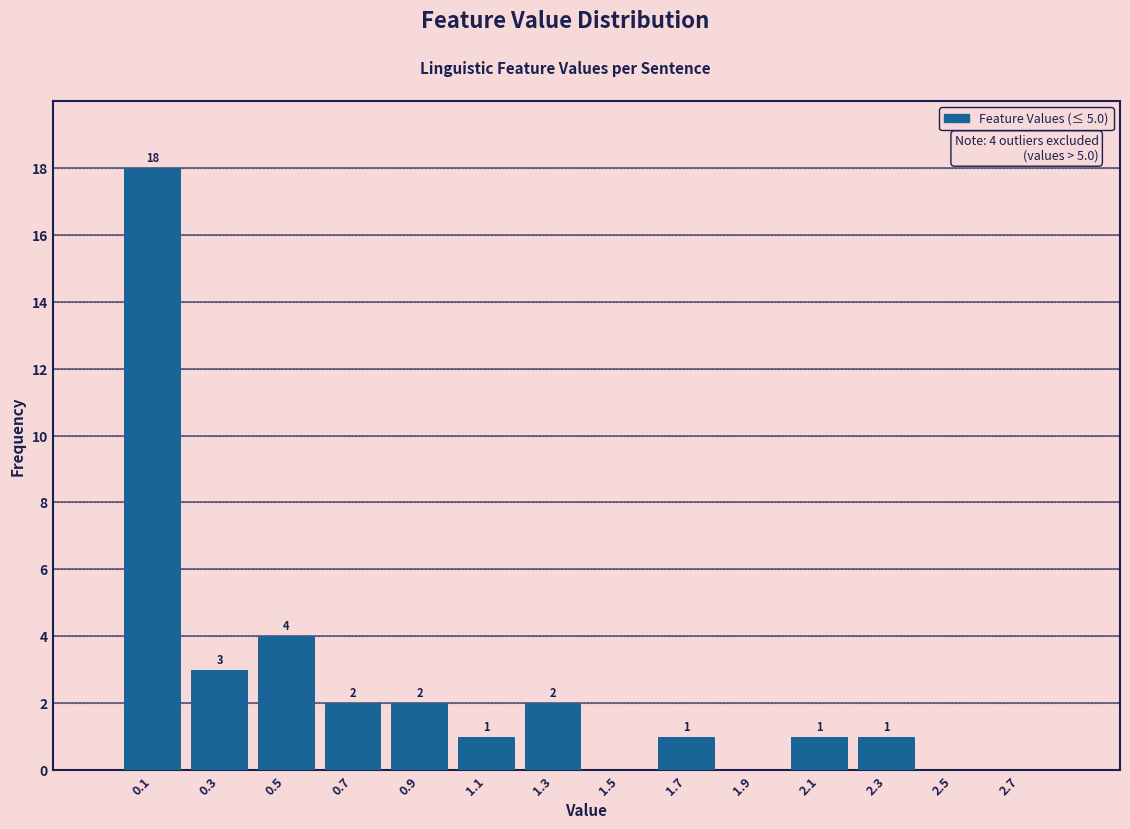

Which range on the x-axis has the tallest bar?

0.0 to 0.2